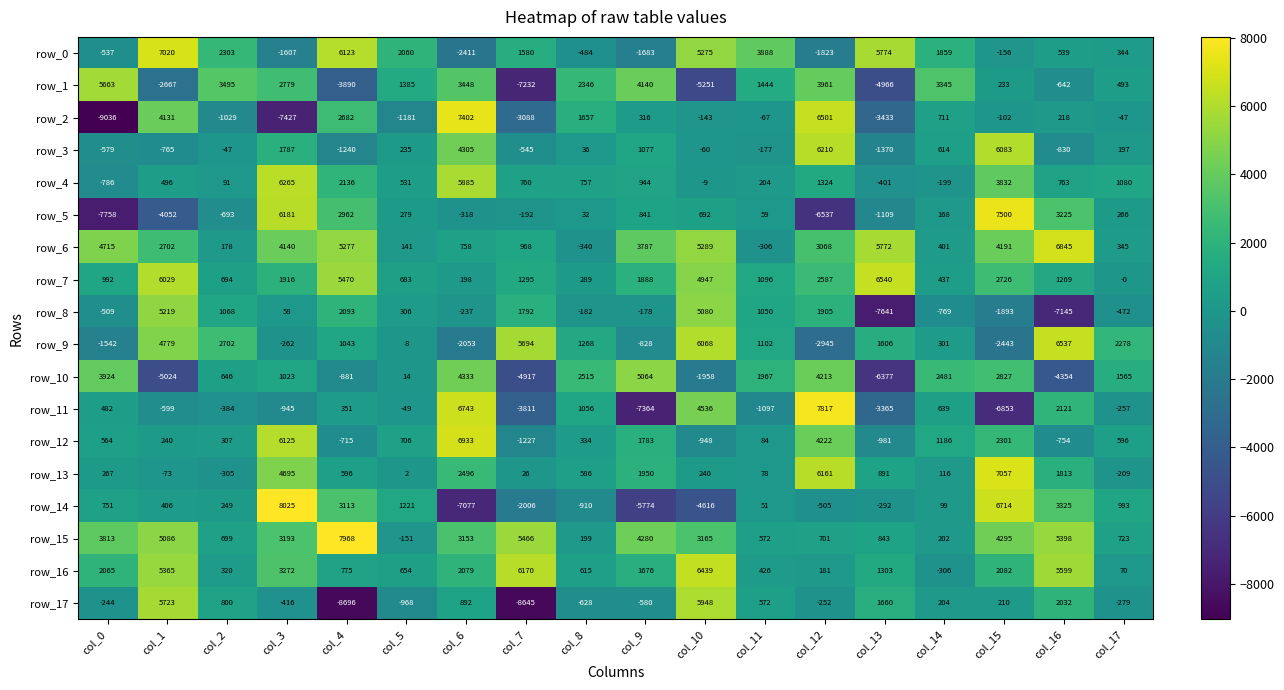

At which category is the sum across all series the highest?

col_3